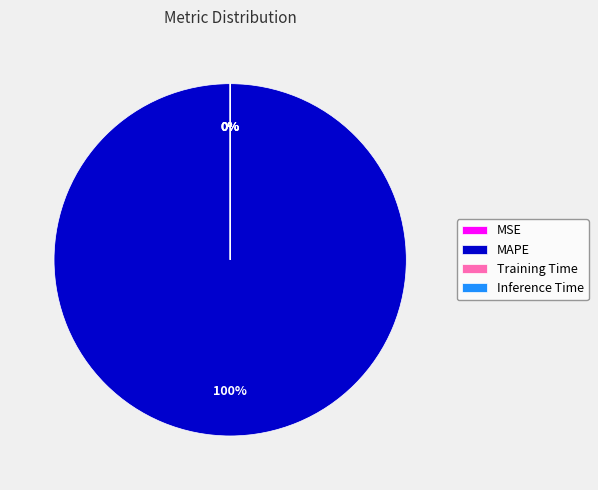

Is it true that MSE is 1% of the pie?

False